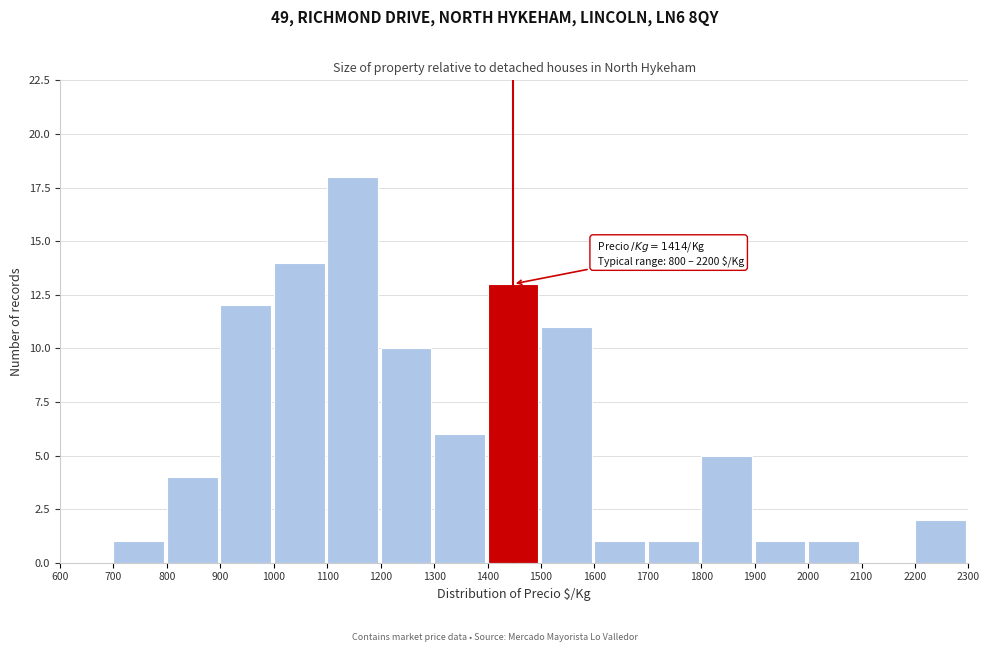

Over which range of the x-axis is the bar tallest?

1100 to 1200